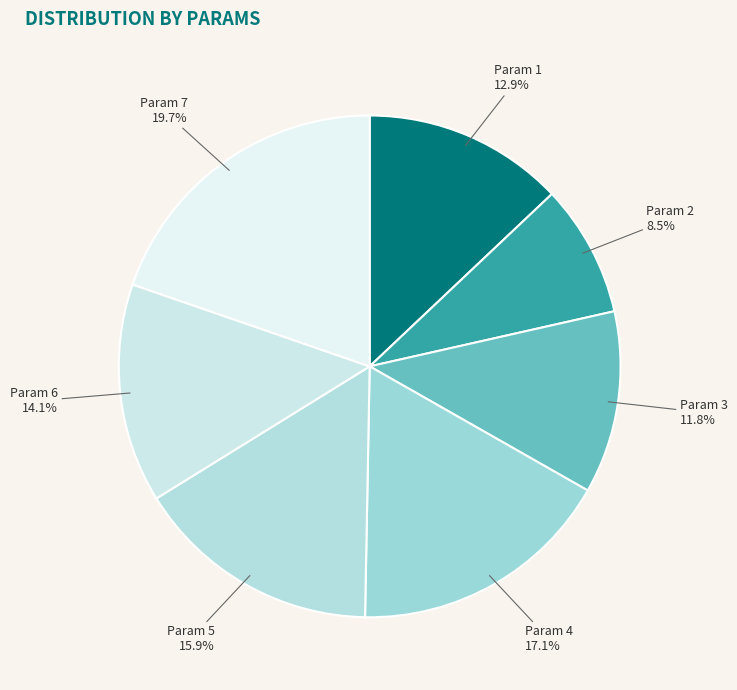

Is the sum of Param 5 and Param 3 greater than half?

No